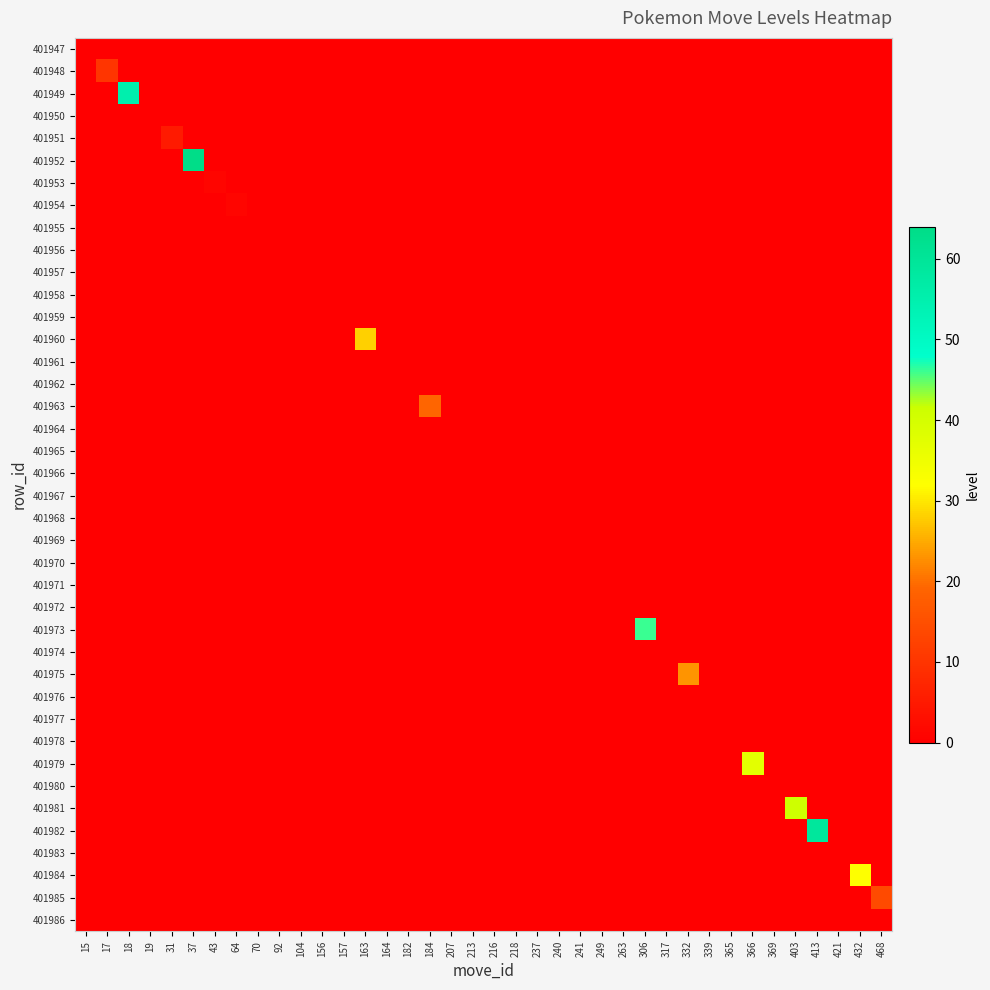

At how many categories does at least one series exceed 13?

11